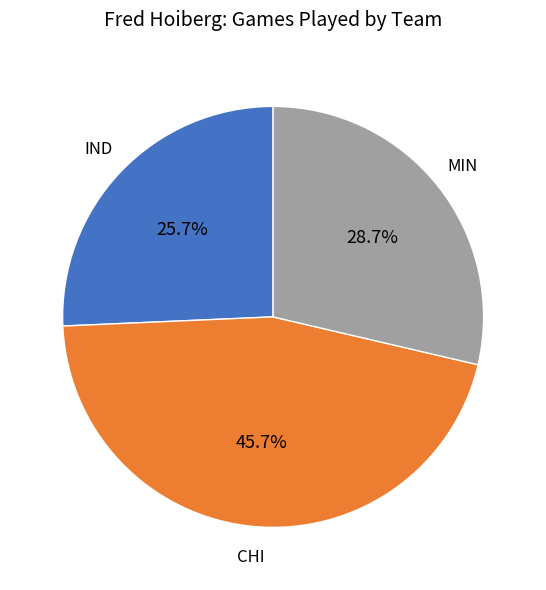

Count the number of slices in the pie.

3